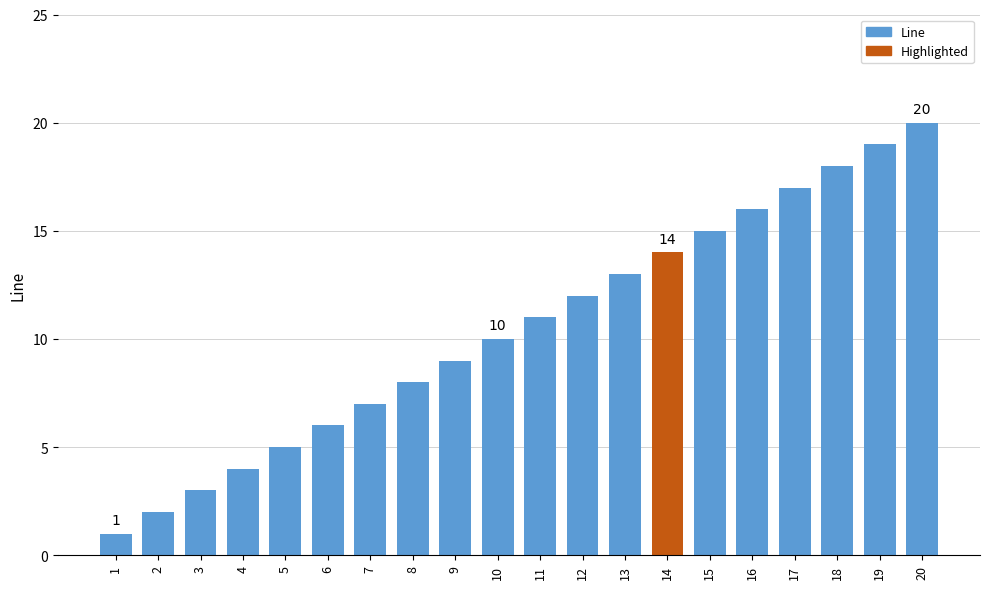

The value at 20 is 32. True or false?

False